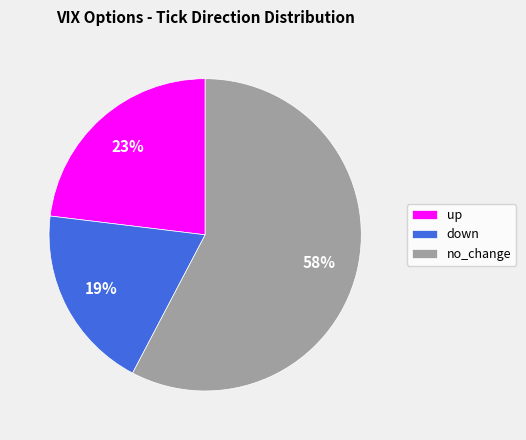

Combined, do up and no_change account for over 50%?

Yes